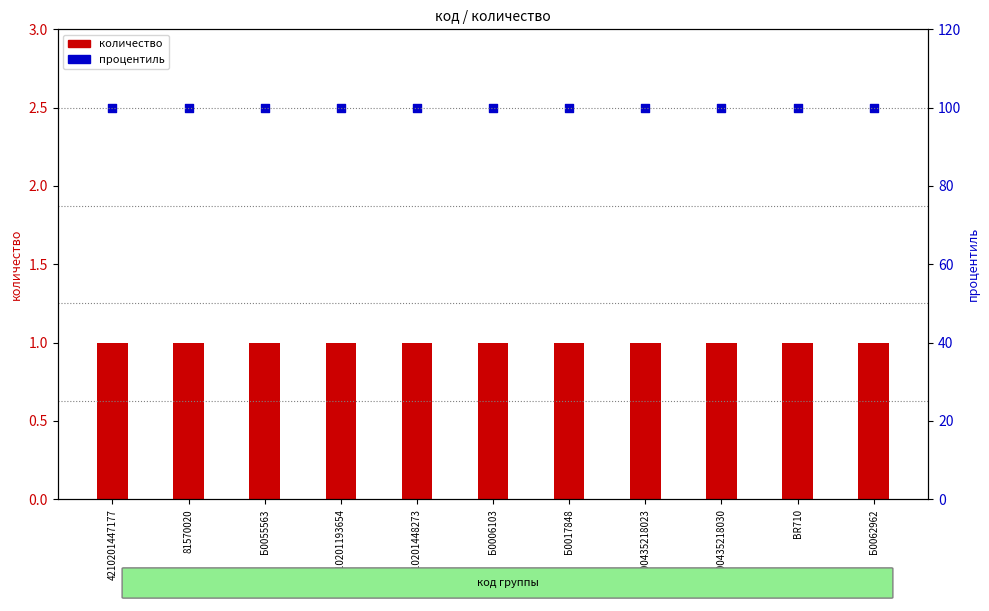

Which series contains the highest Y value?

процентиль